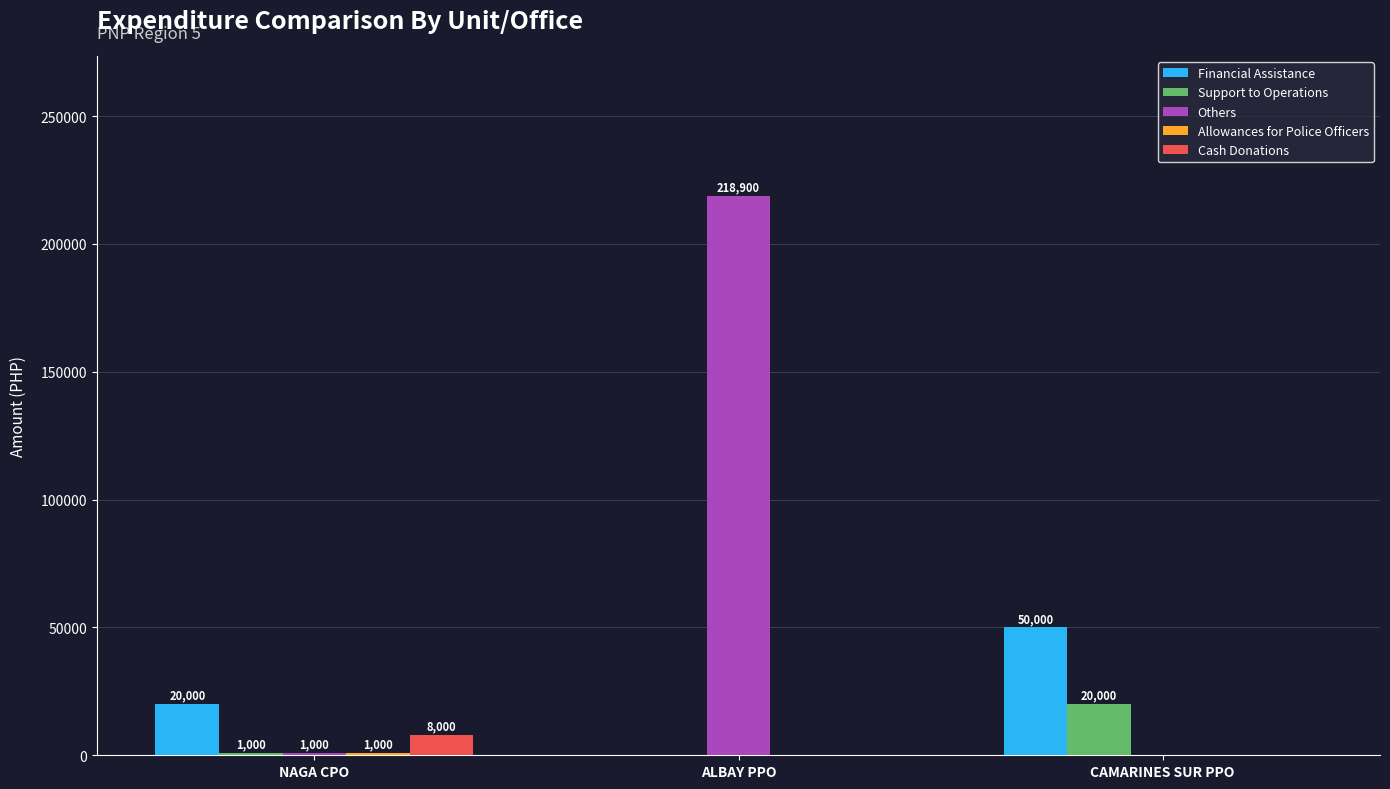

Which series changed the most between NAGA CPO and ALBAY PPO?

Others